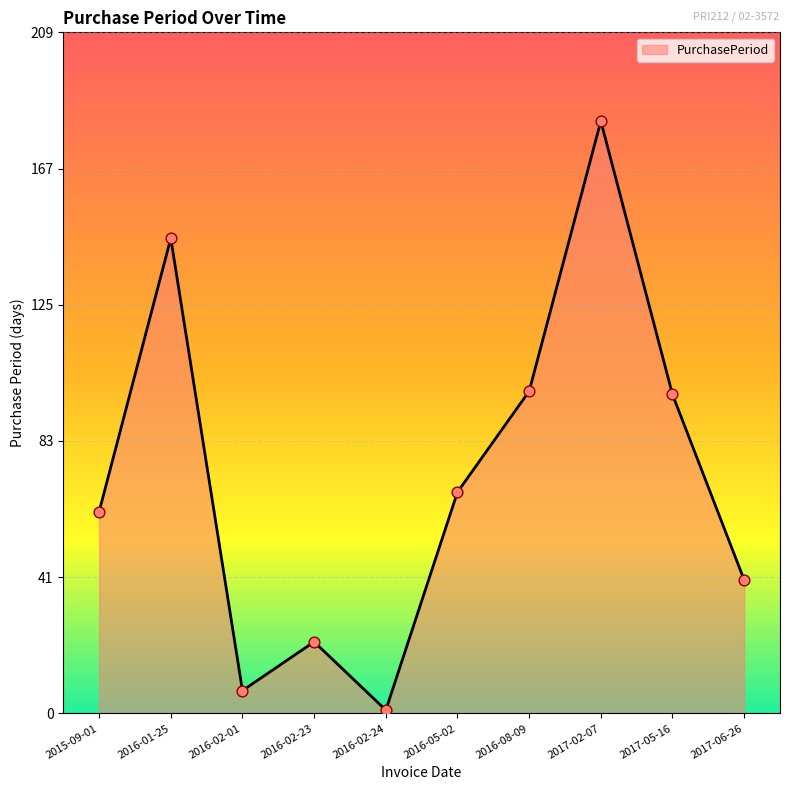

Approximately how many times larger is the value at 2016-08-09 compared to 2016-02-24?

99.0